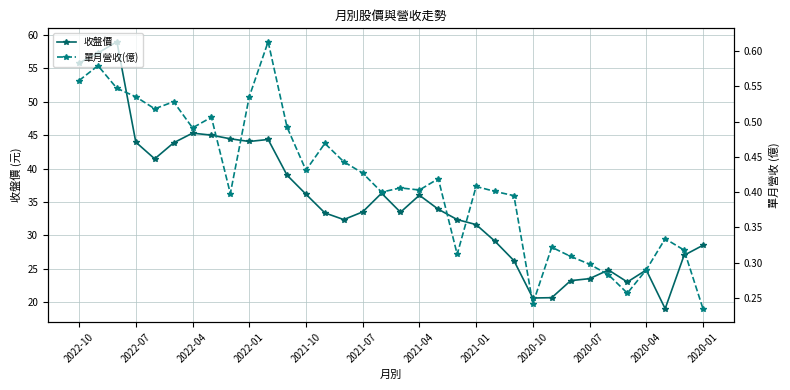

True or false: 收盤價 and 單月營收(億) cross at least once.

False